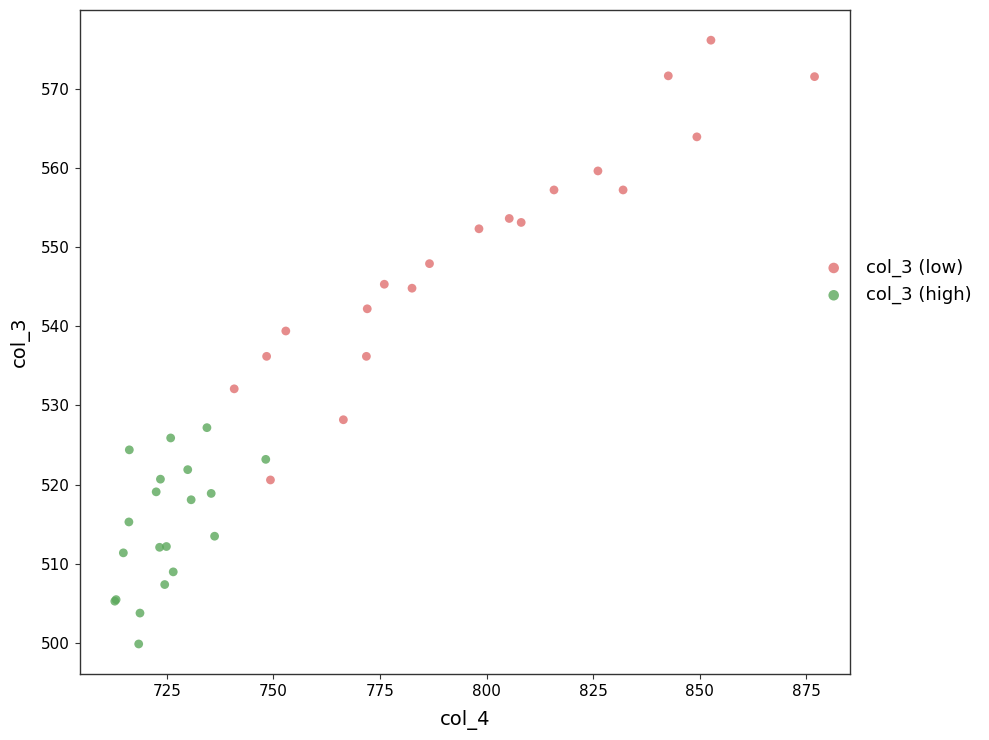

Which series reaches the minimum Y coordinate?

col_3 (high)